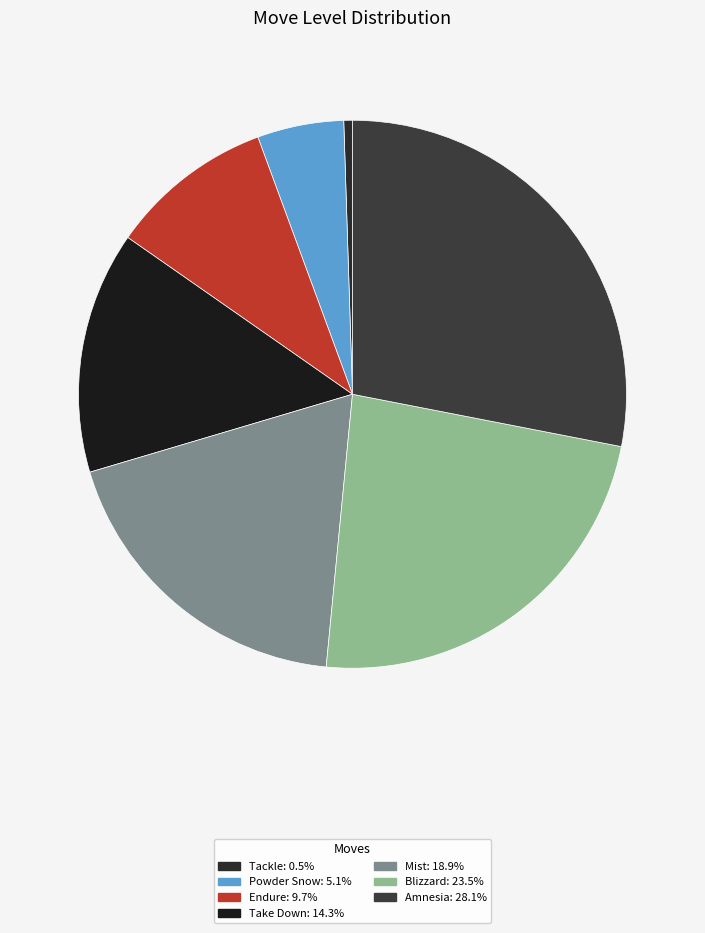

Rank the categories by value from lowest to highest.

Tackle, Powder Snow, Endure, Take Down, Mist, Blizzard, Amnesia